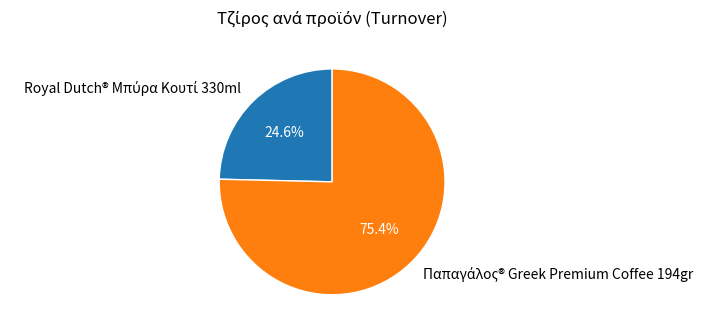

Does any single category account for the majority?

Yes